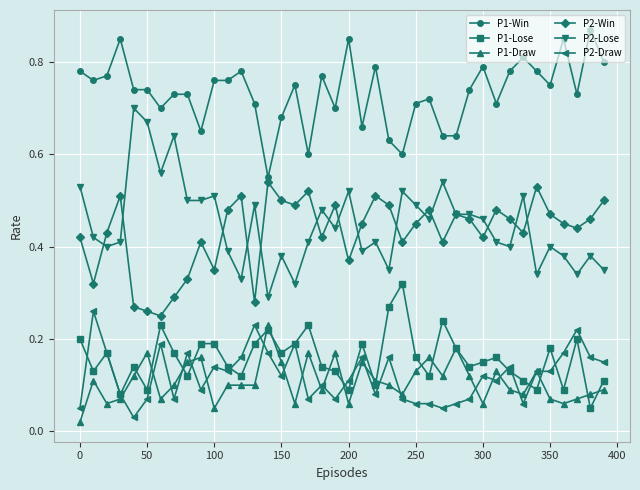

What is the sum of all P2-Draw values?

4.8